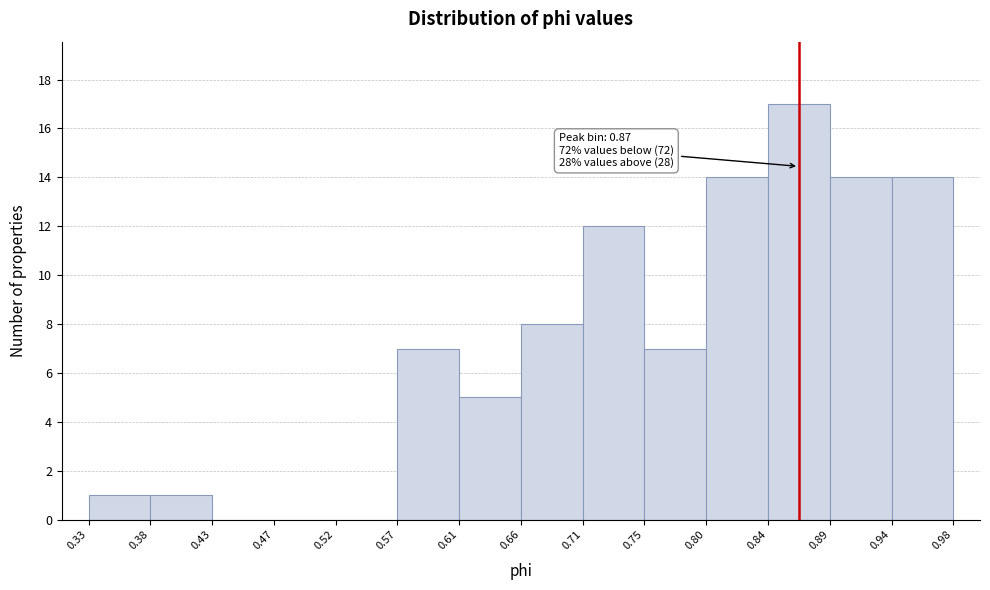

Which range on the x-axis has the tallest bar?

0.84 to 0.89